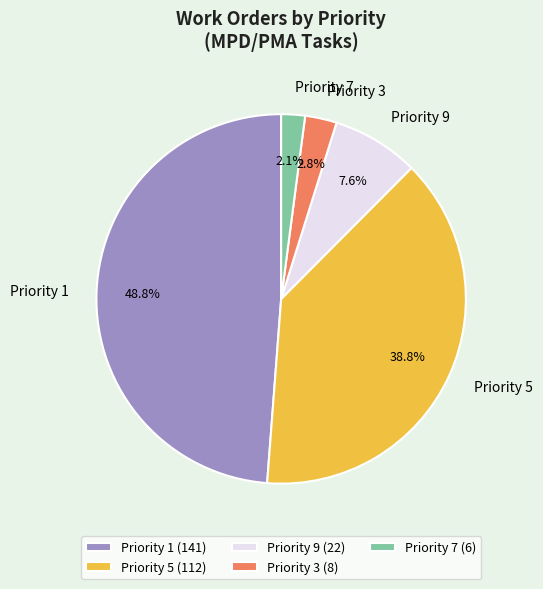

Is there any slice that represents more than half of the pie?

No